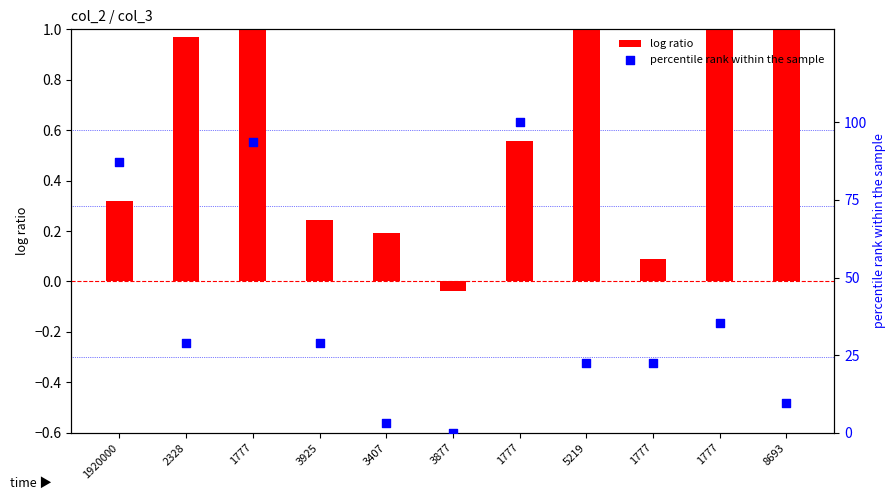

At how many categories does at least one series exceed 31?

4